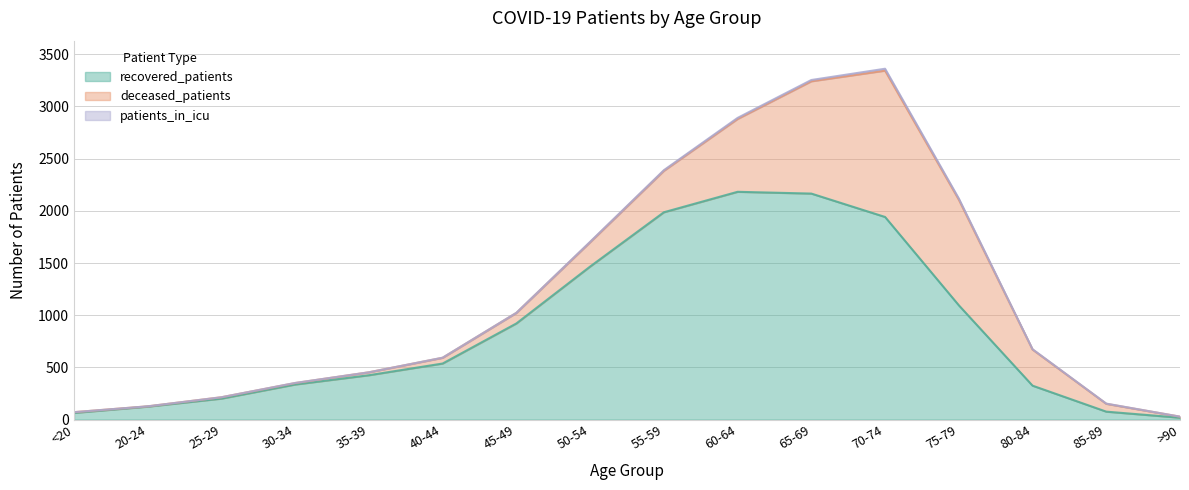

The deceased_patients series shows 1402 at 70-74. True or false?

True